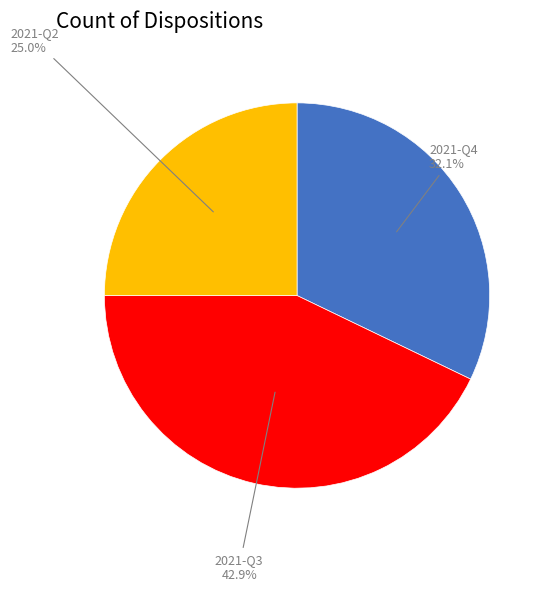

Approximately how many times larger is the value at 2021-Q2 compared to 2021-Q3?

0.6